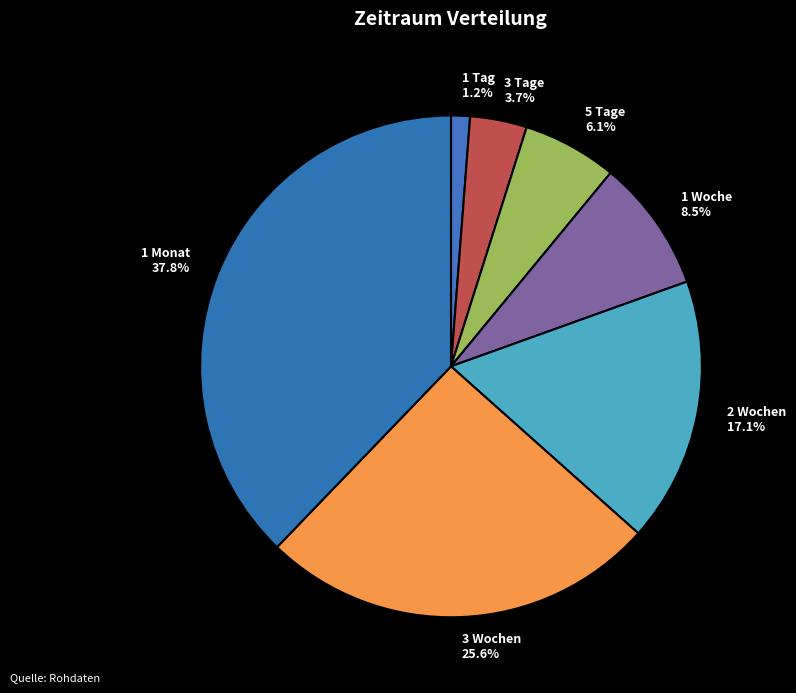

Approximately how many times larger is the value at 3 Wochen compared to 1 Woche?

3.0